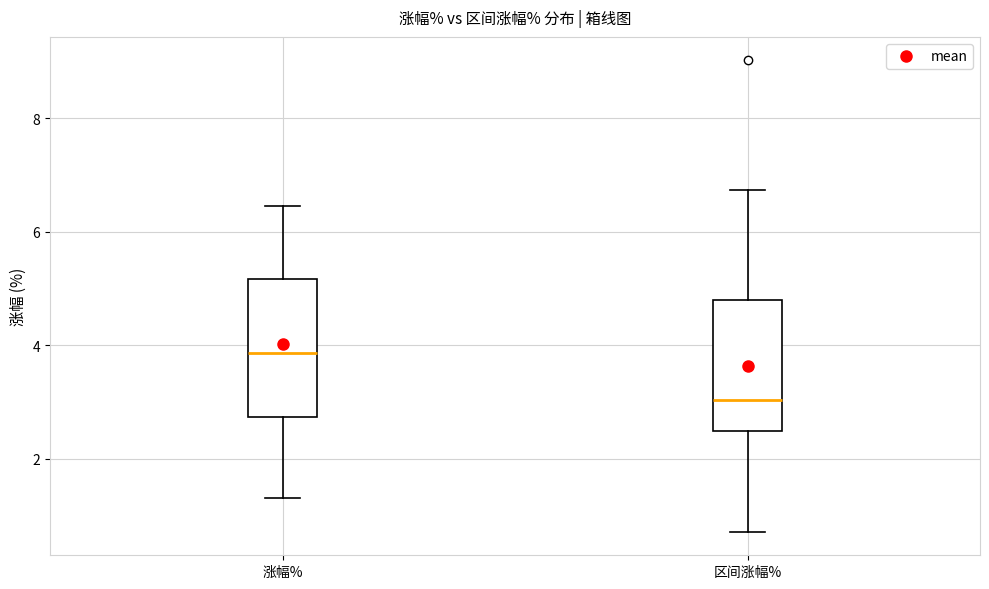

Reading left to right, read every box against the y-axis: the position of its median line, the range the box covers, and the ends of its whiskers. The values are not printed on the chart, so give them approximately, as read against the axis.

涨幅%: median 3.8, box 2.8 to 5.2, whiskers 1.4 to 6.4
区间涨幅%: median 3.0, box 2.4 to 4.8, whiskers 0.8 to 6.8